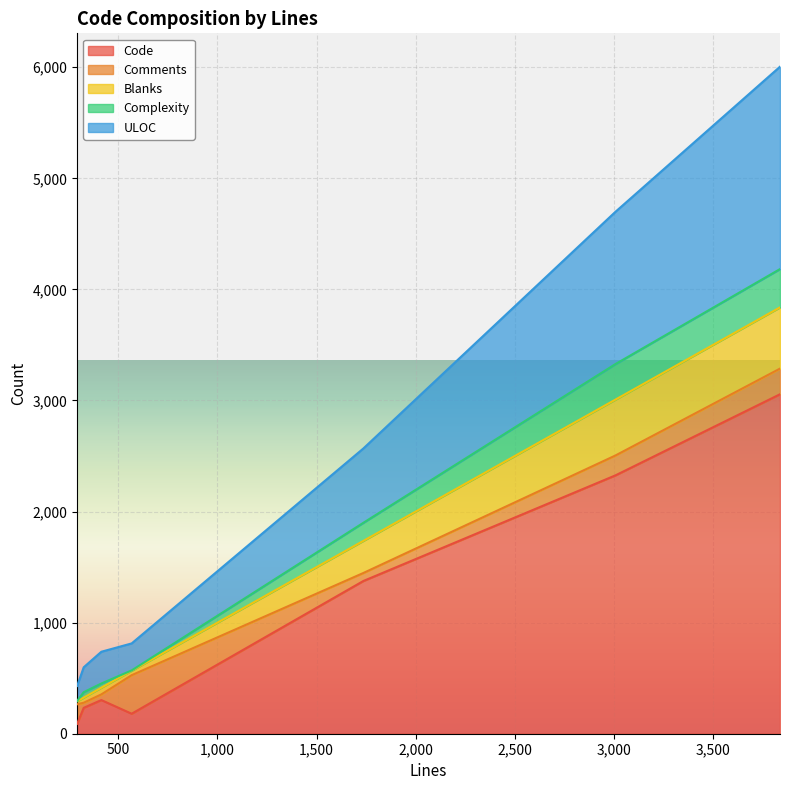

What is the sum of all Code values?

7562